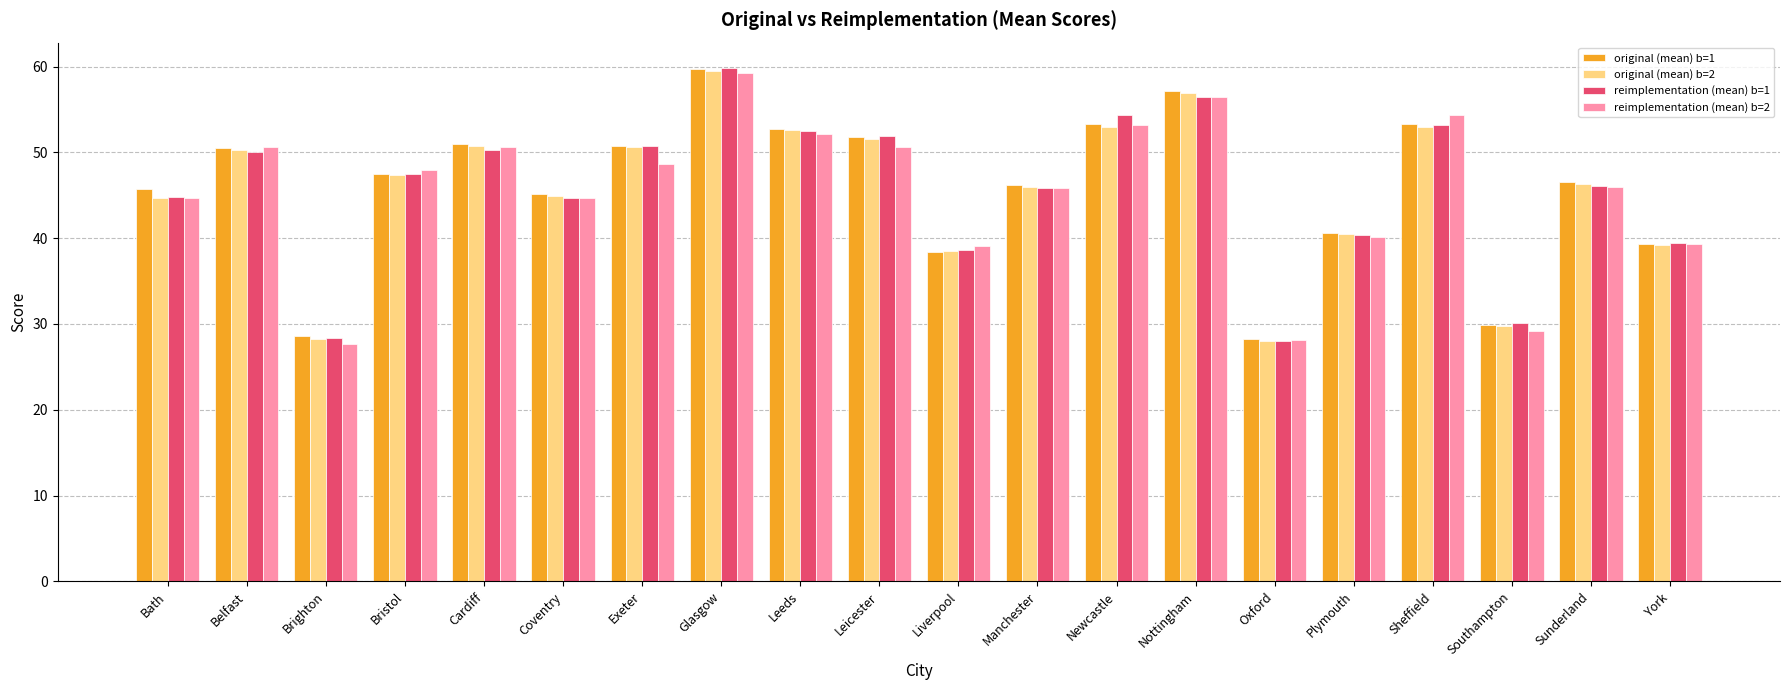

What is the maximum value shown in the chart?

59.8